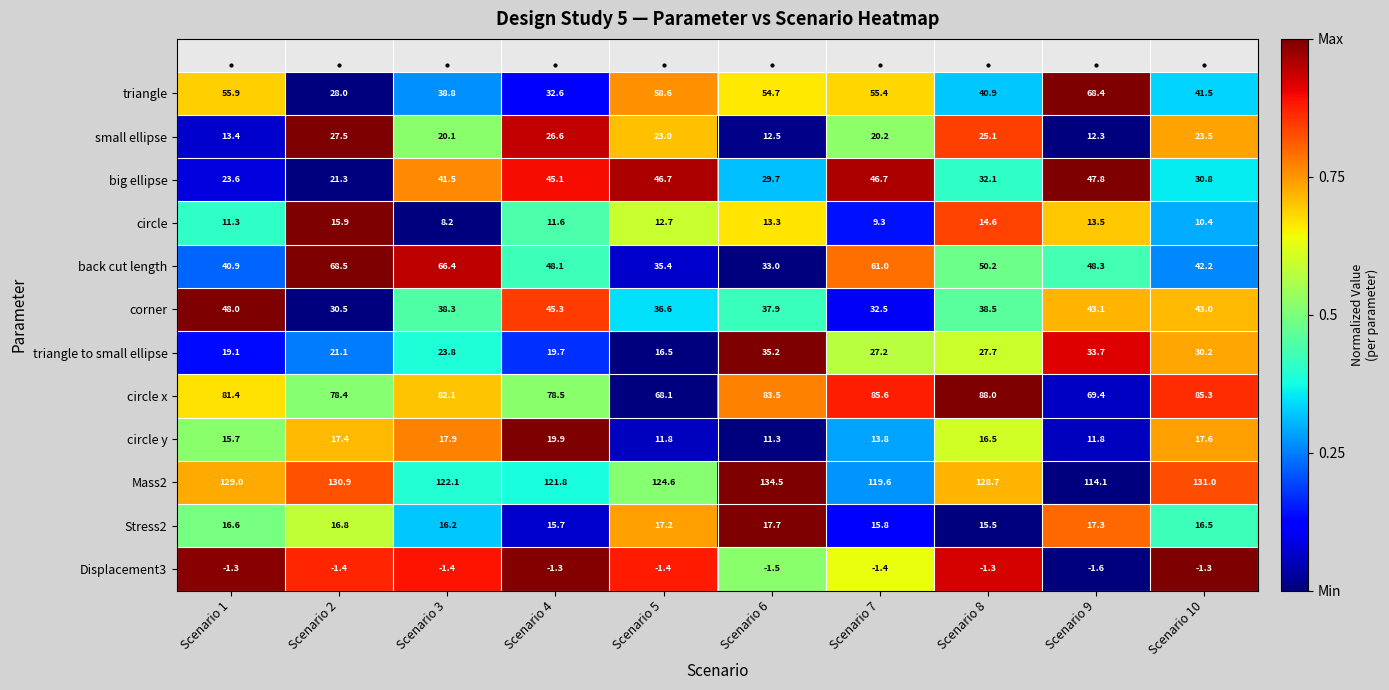

Which category has the lowest value across all series?

Scenario 9